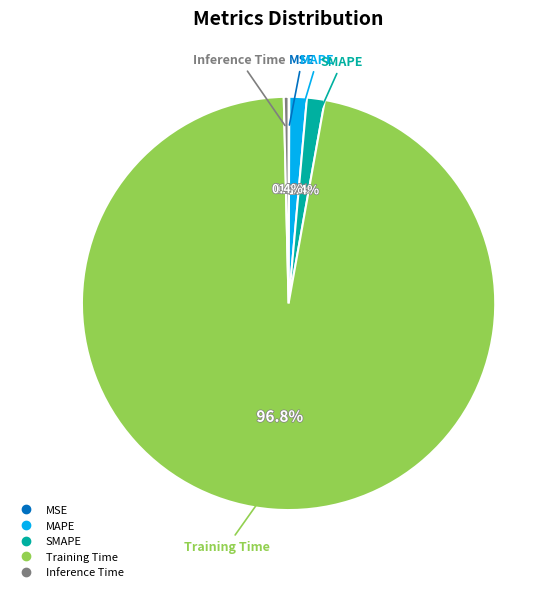

What percentage is NOT represented by MAPE?

98.6%